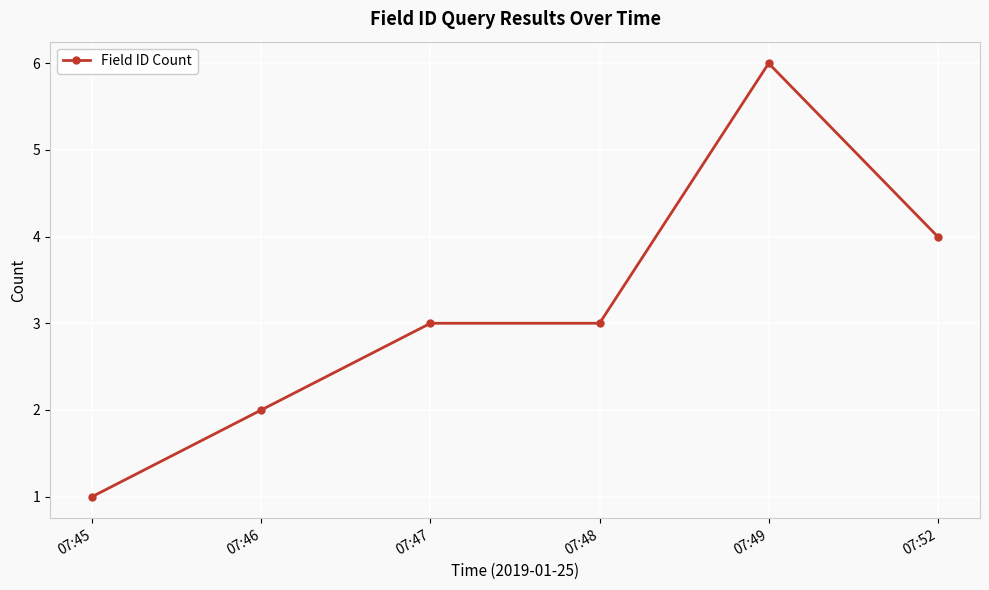

What is the sum of all values?

19